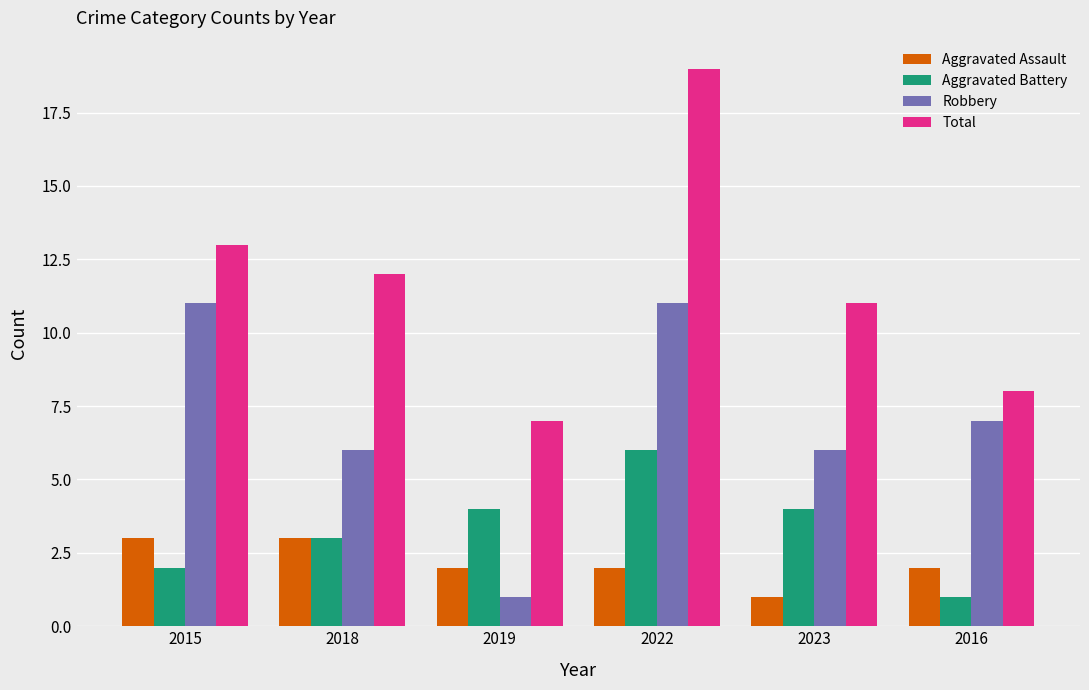

What is the value of the Aggravated Assault bar at the 3rd from the left?

2